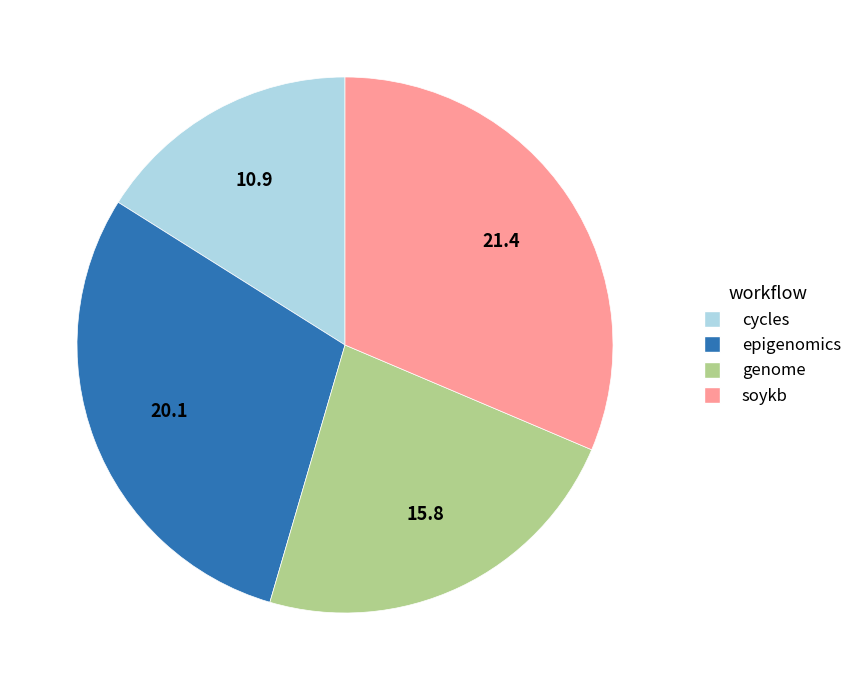

Rank the categories by value from lowest to highest.

cycles, genome, epigenomics, soykb